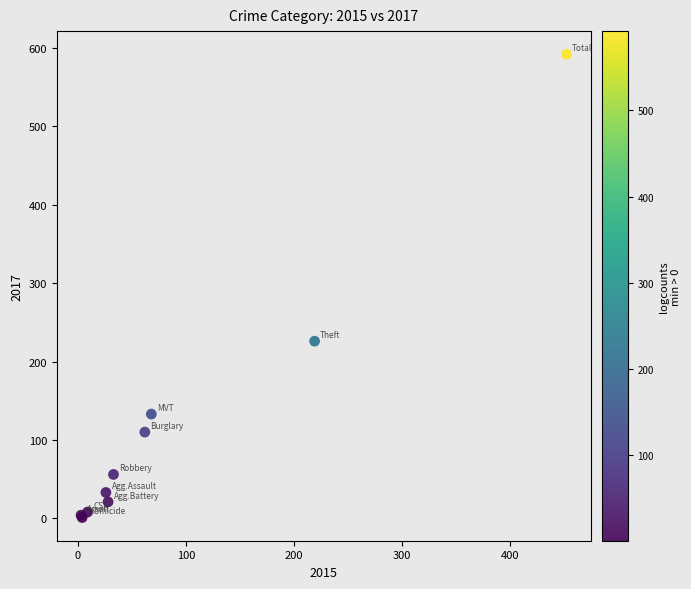

What Y value in the scatter plot is closest to 296?

226